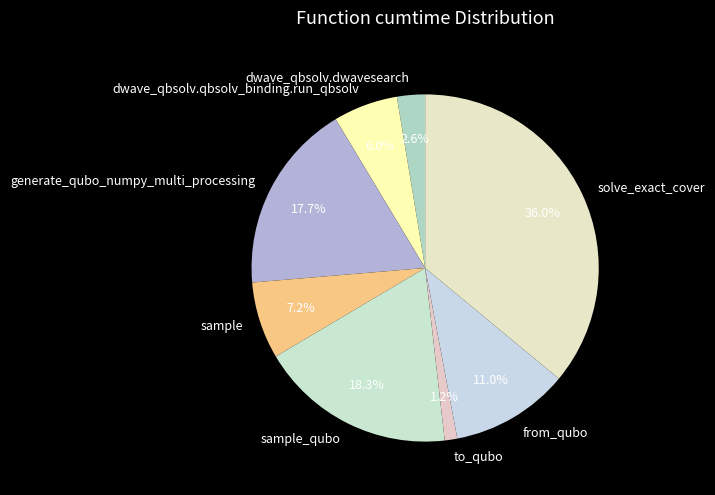

How many slices are in this pie chart?

8